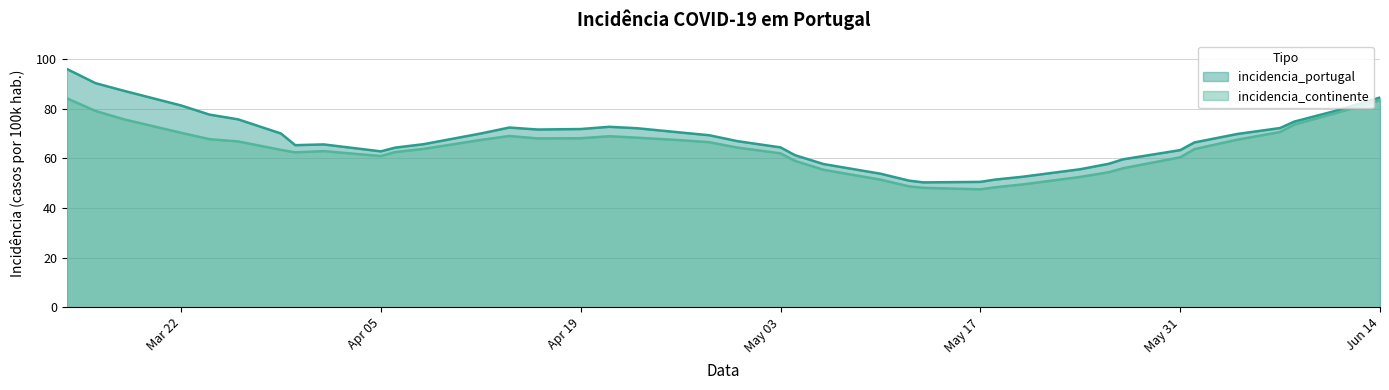

True or false: incidencia_portugal has a value of 79.1 at May 17.

False